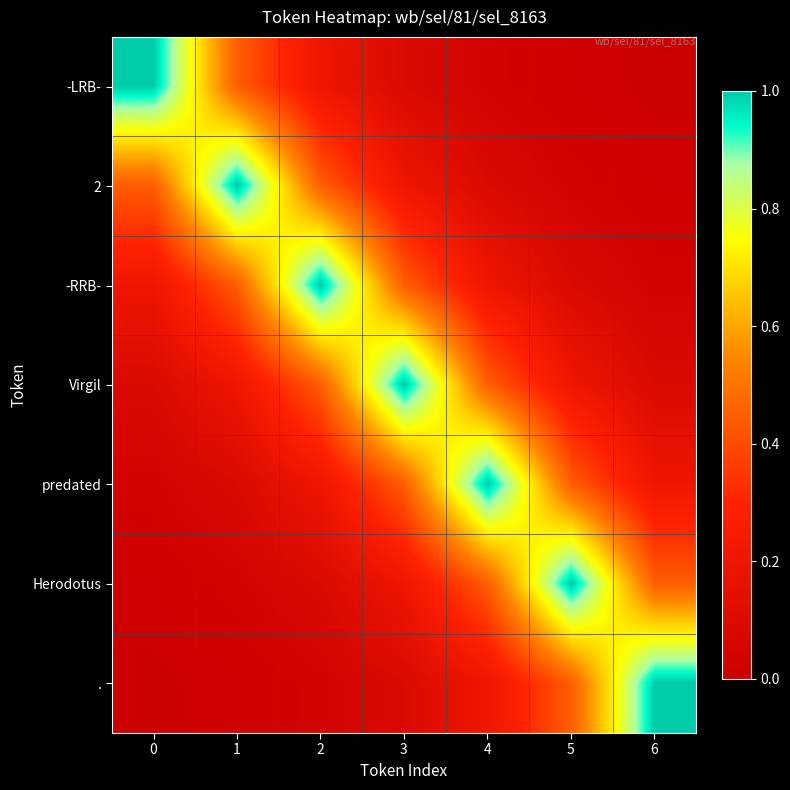

How many distinct data groups are displayed?

7